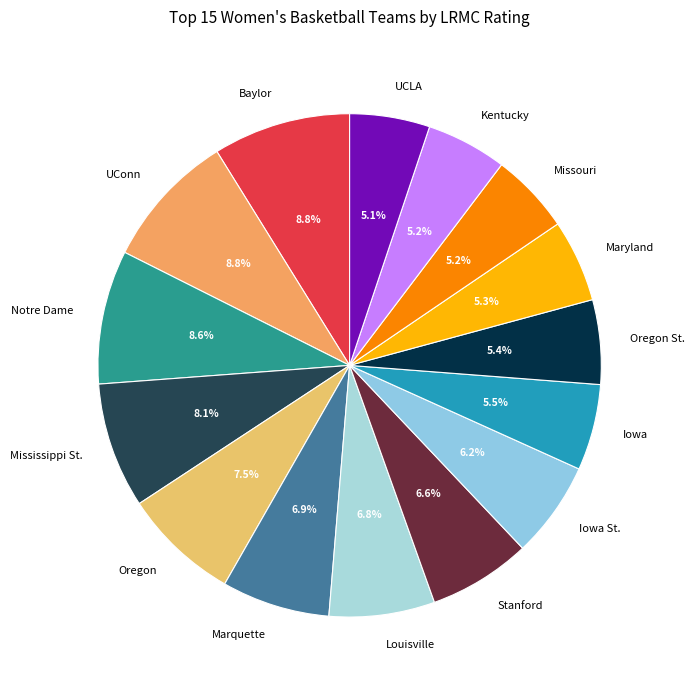

To the nearest percent, what portion does Iowa St. represent?

6%